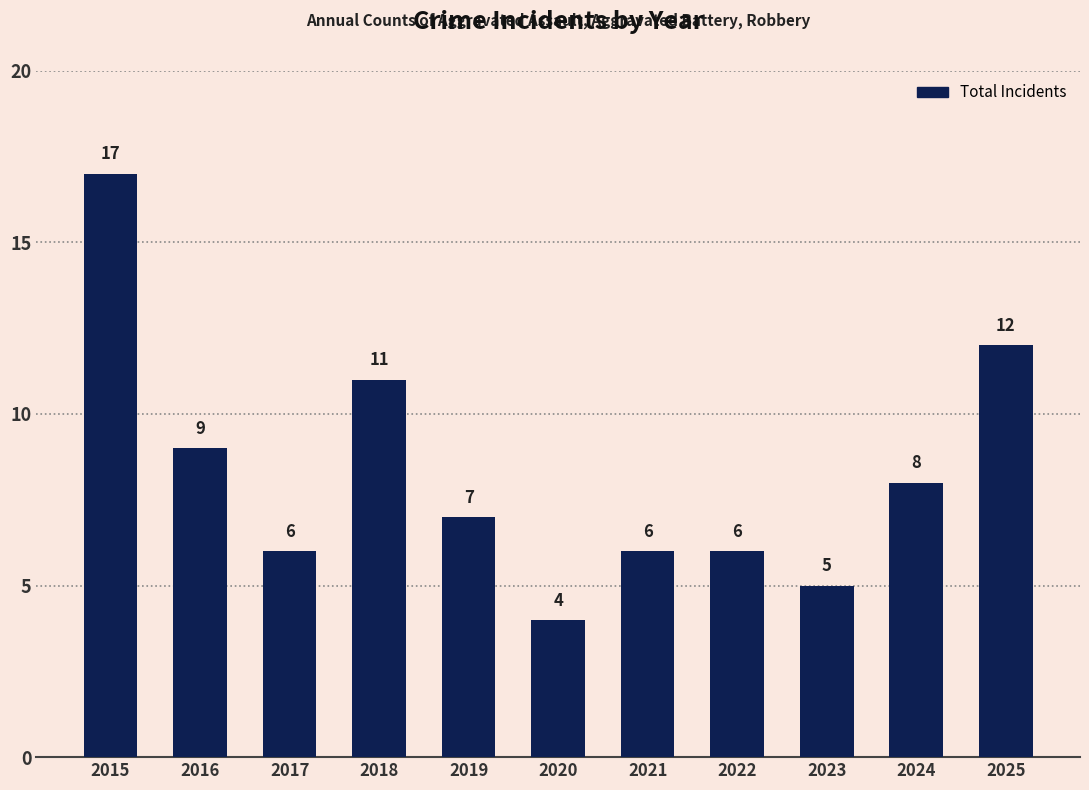

Which category has the lowest value across all series?

2020